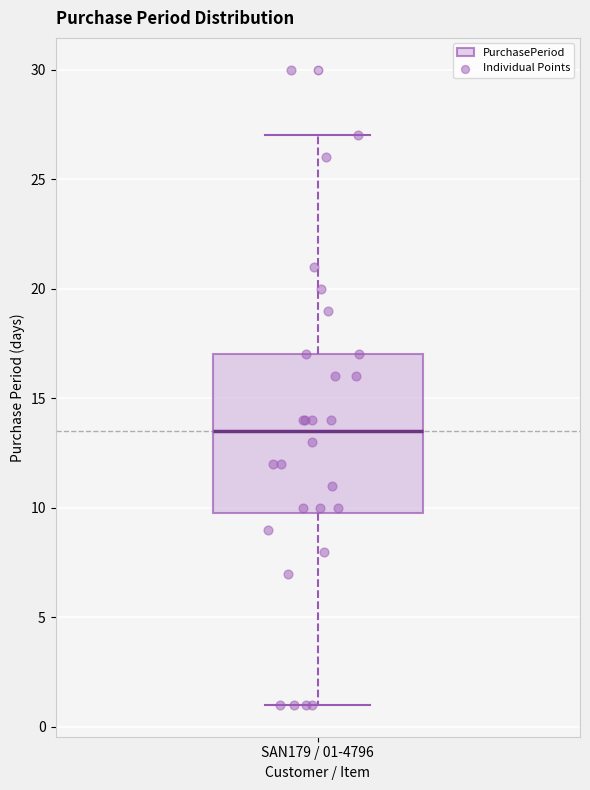

Transcribe this box plot: give where the median line is, the range the box spans, and where the two whiskers end, as read against the y-axis. The values are not printed on the chart, so give them approximately, as read against the axis.

median 13.5, box 10.0 to 17.0, whiskers 1.0 to 27.0